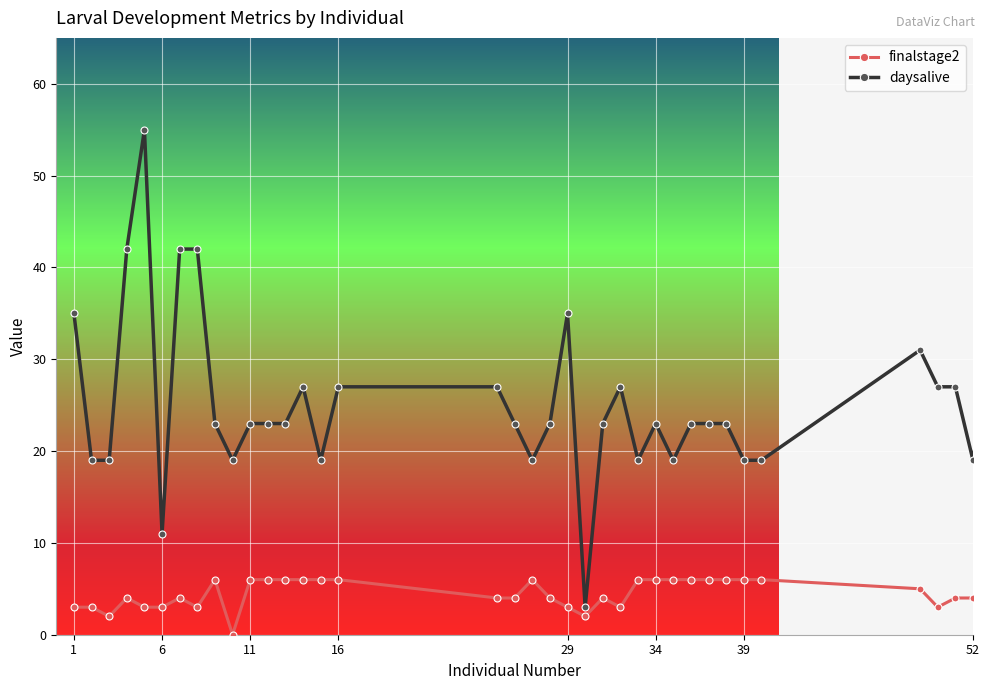

What is the average value of the finalstage2 series?

4